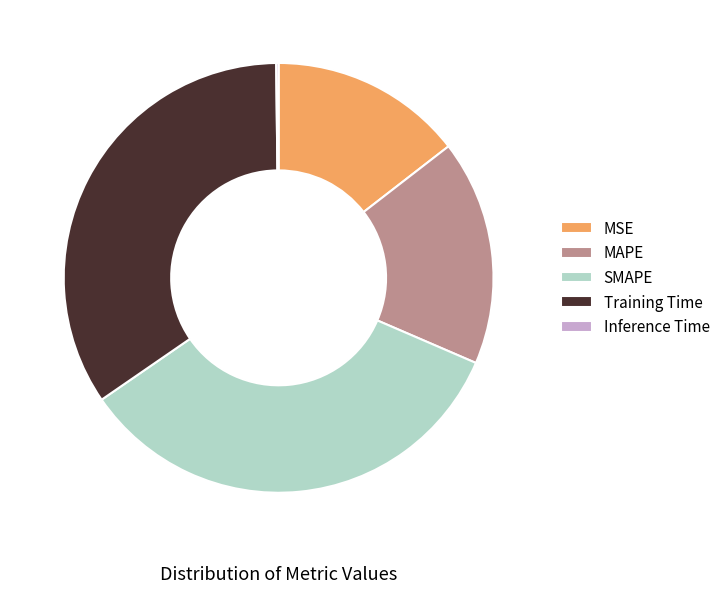

Is MAPE the majority of the pie?

No